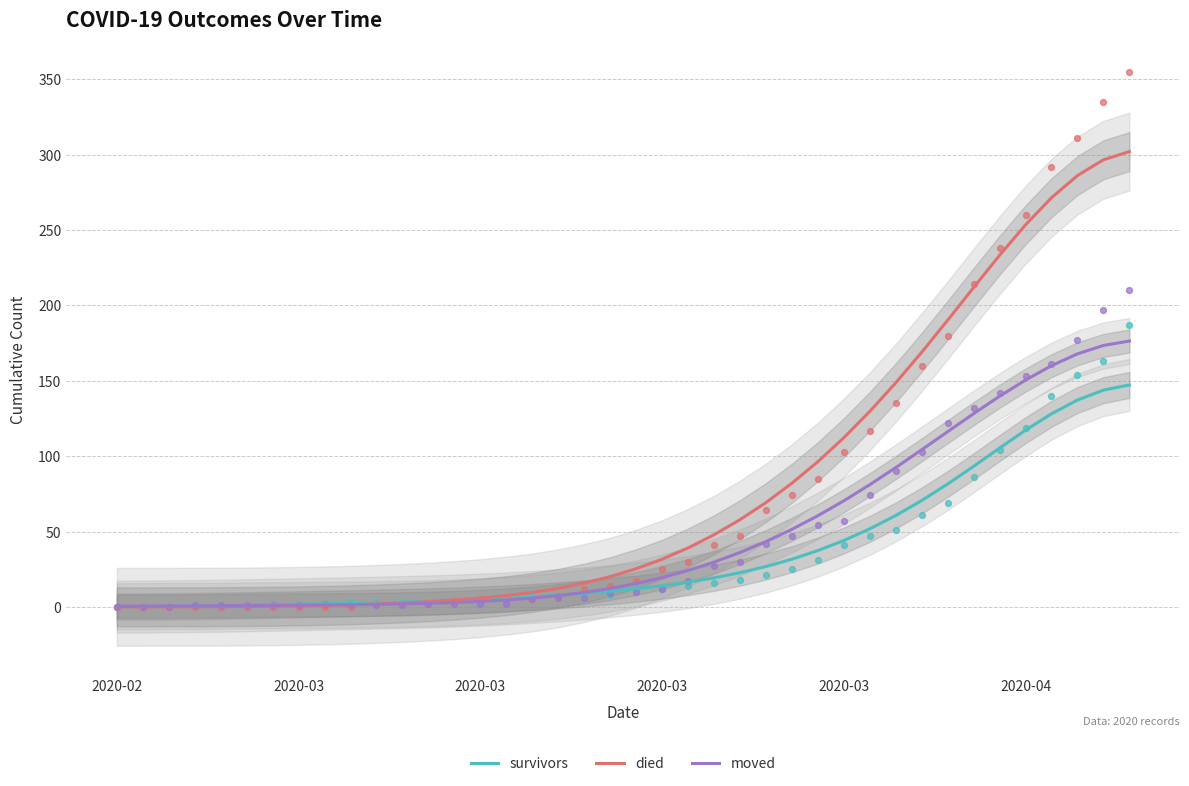

Is the value of moved at 2020-04 greater than the value of survivors at 2020-02?

Yes